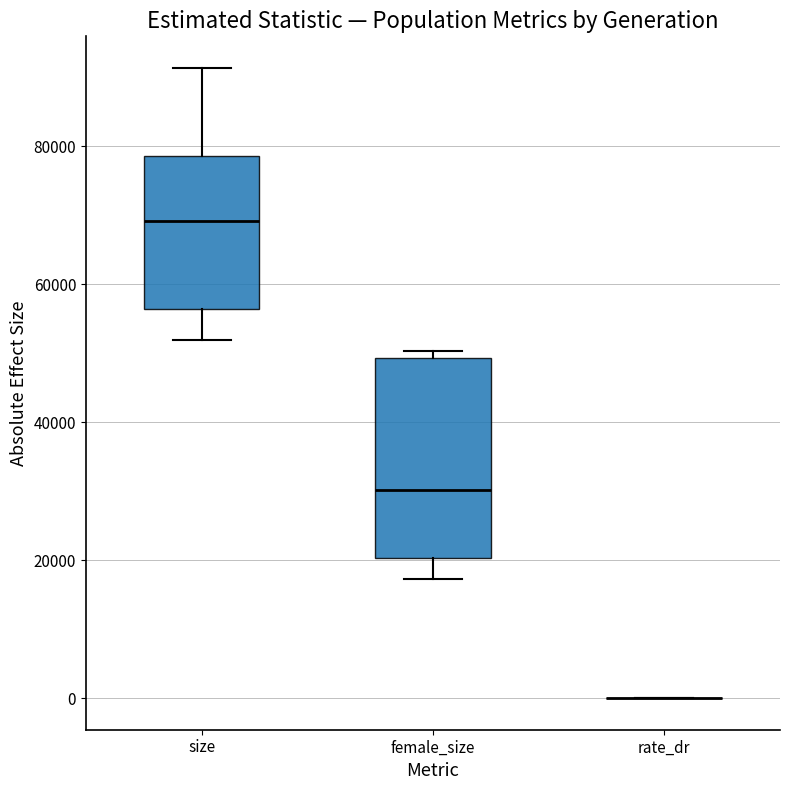

Reading left to right, transcribe this box plot: for each box, give where its median line is, the range the box spans, and where its two whiskers end, as read against the y-axis. The values are not printed on the chart, so give them approximately, as read against the axis.

size: median 70000, box 56000 to 78000, whiskers 52000 to 92000
female_size: median 30000, box 20000 to 50000, whiskers 18000 to 50000 (just above the box's upper edge)
rate_dr: box collapsed to a line at 0, whiskers 0 to 0